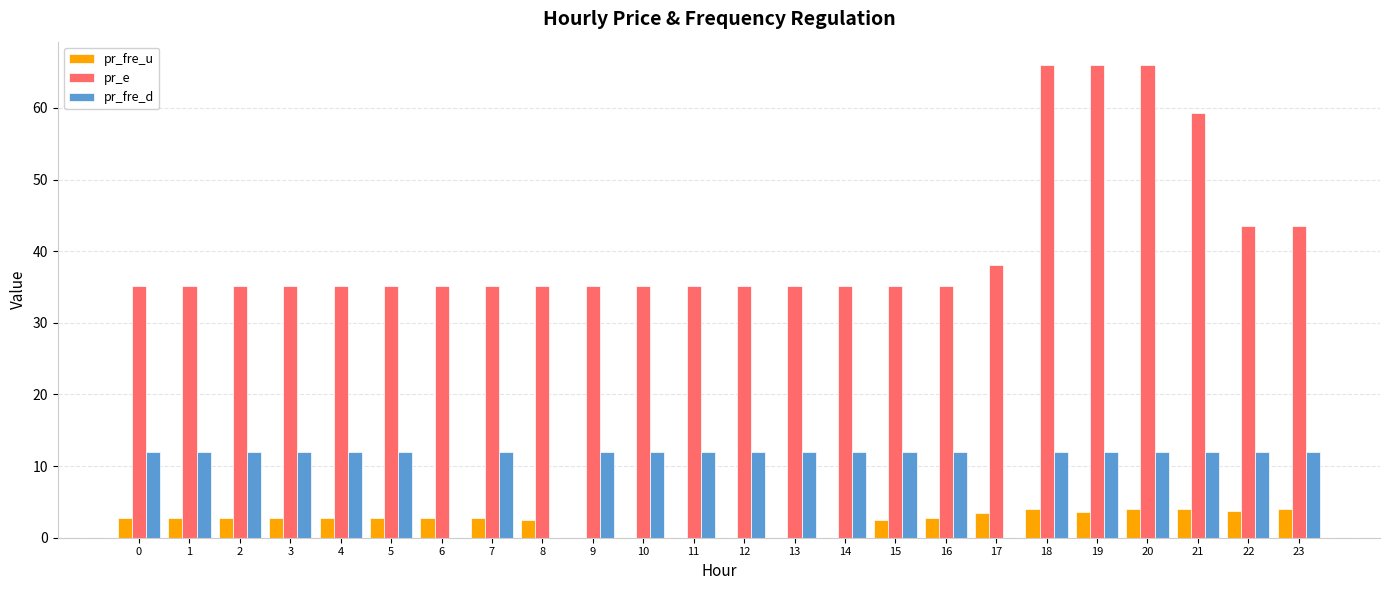

Is the value of pr_e at 0 greater than the value of pr_fre_u at 10?

Yes